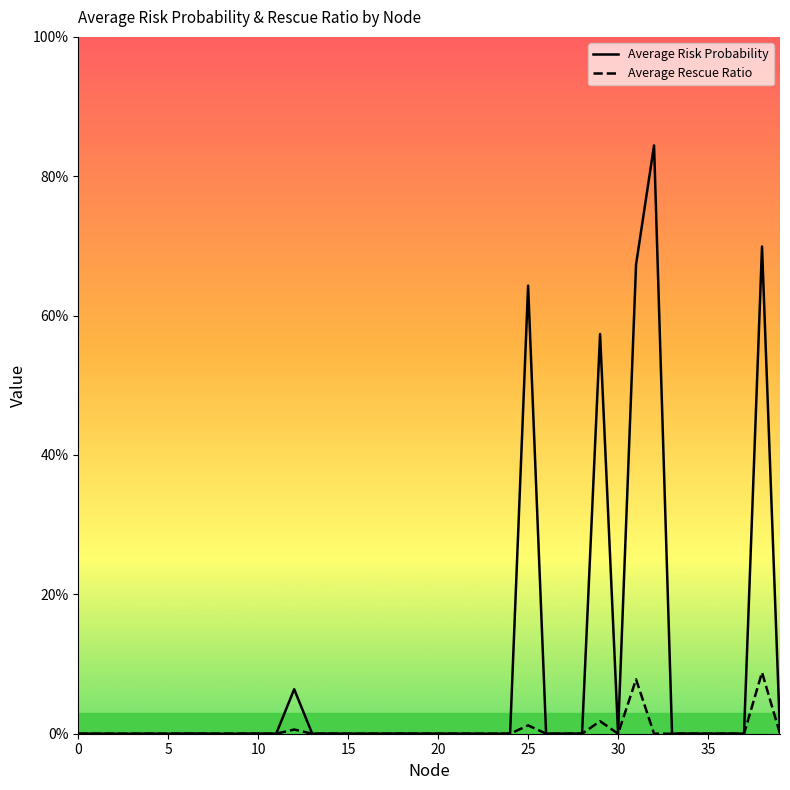

Is this an area chart (filled region under the line)?

No